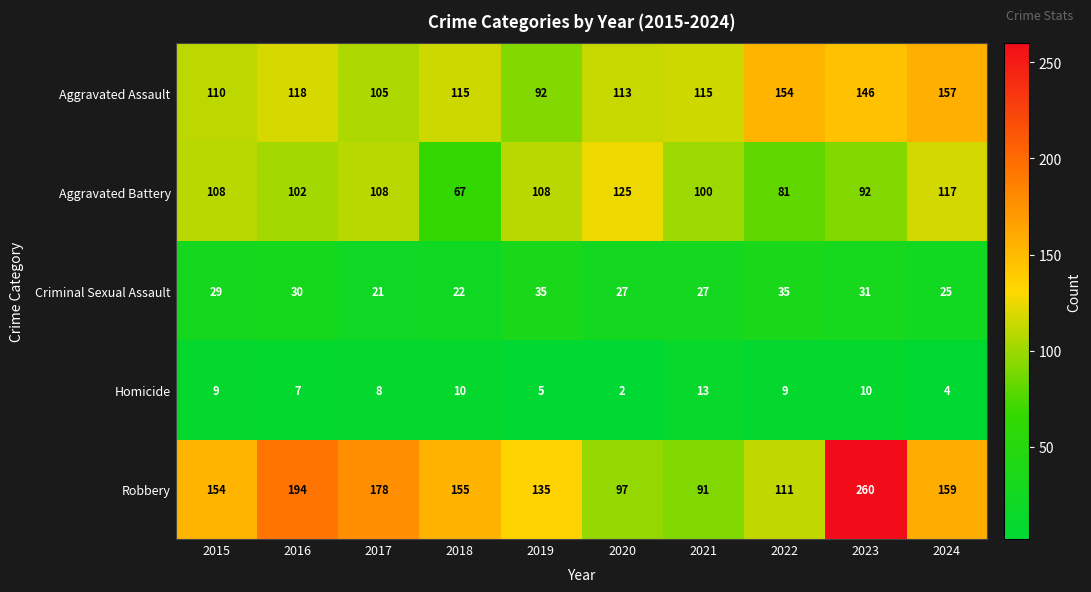

What is the greatest value displayed?

260